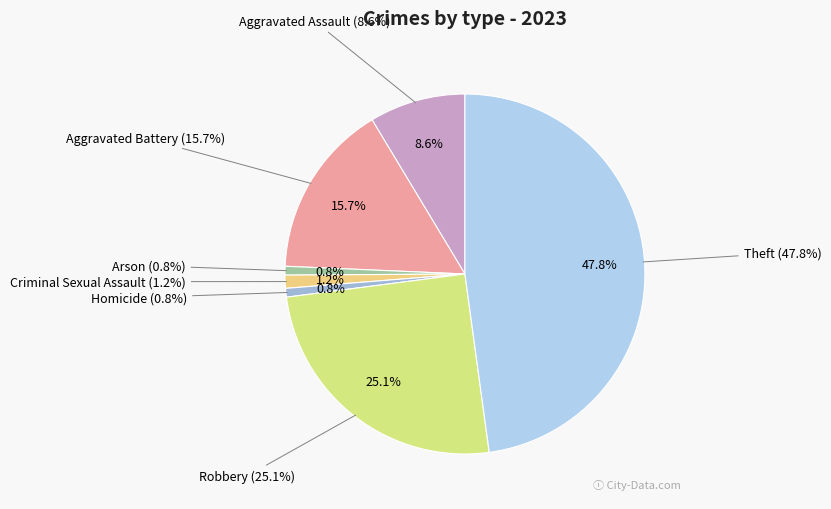

How many slices are in this pie chart?

7